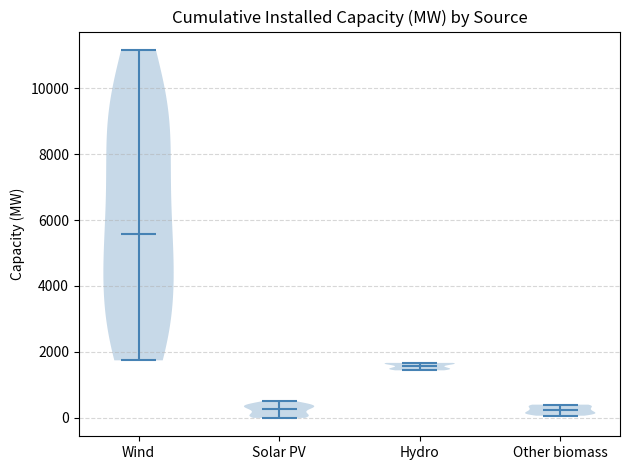

Reading left to right, read every violin against the y-axis: where its median line is, and the lowest and highest points it reaches. The values are not printed on the chart, so give them approximately, as read against the axis.

Wind: median line 5600, lowest point 1800, highest point 11200
Solar PV: median line 200, lowest point 0, highest point 600
Hydro: median line 1600, lowest point 1400, highest point 1600
Other biomass: median line 200, lowest point 0, highest point 400